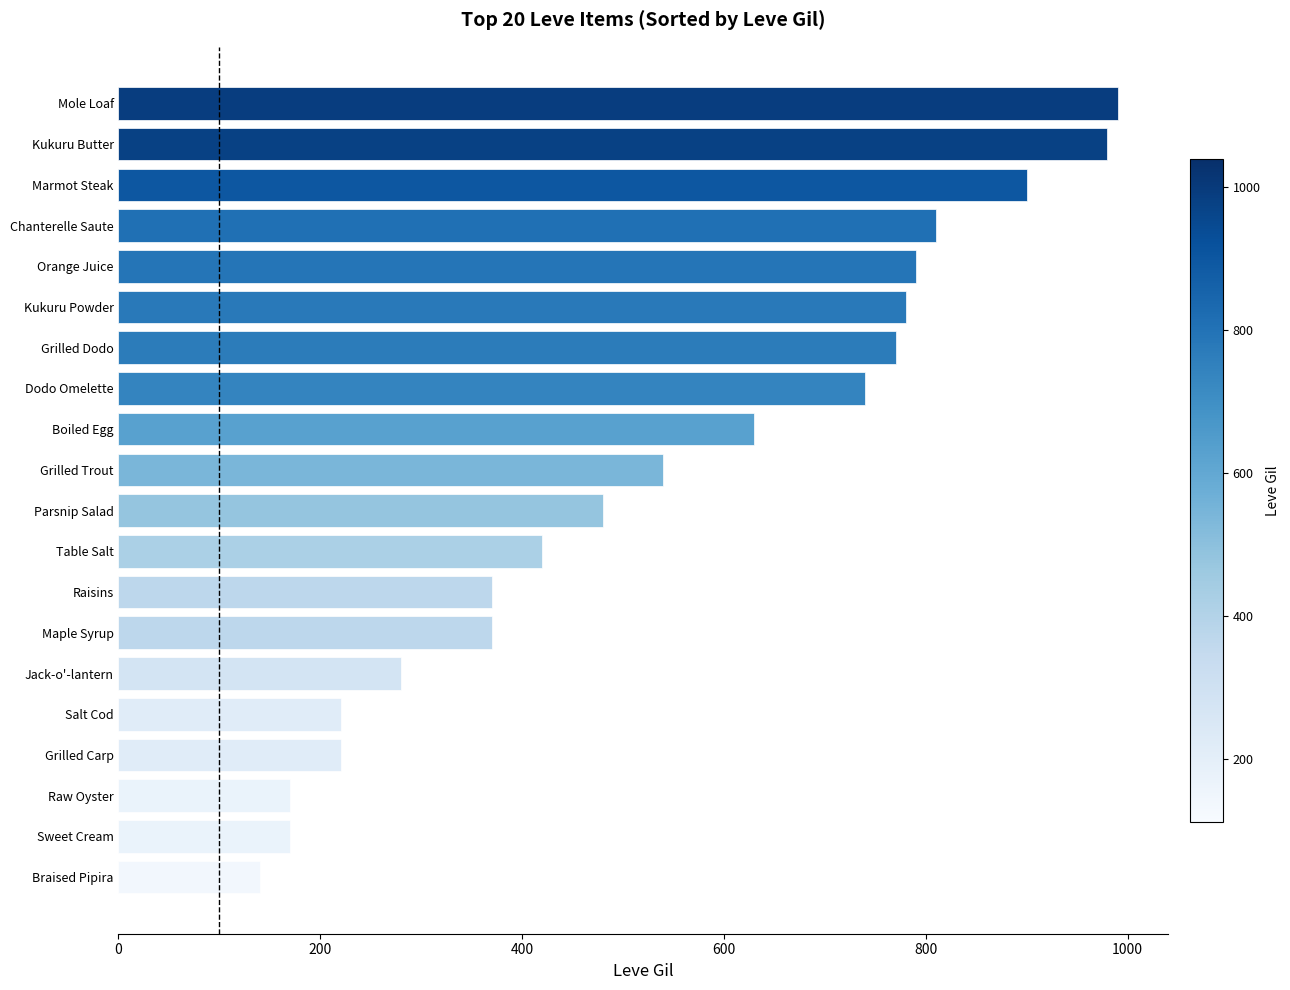

Reading bottom to top, extract all data points from this chart.

Braised Pipira=140	Sweet Cream=170	Raw Oyster=170	Grilled Carp=220	Salt Cod=220	Jack-o'-lantern=280	Maple Syrup=370	Raisins=370	Table Salt=420	Parsnip Salad=480	Grilled Trout=540	Boiled Egg=630	Dodo Omelette=740	Grilled Dodo=770	Kukuru Powder=780	Orange Juice=790	Chanterelle Saute=810	Marmot Steak=900	Kukuru Butter=980	Mole Loaf=990